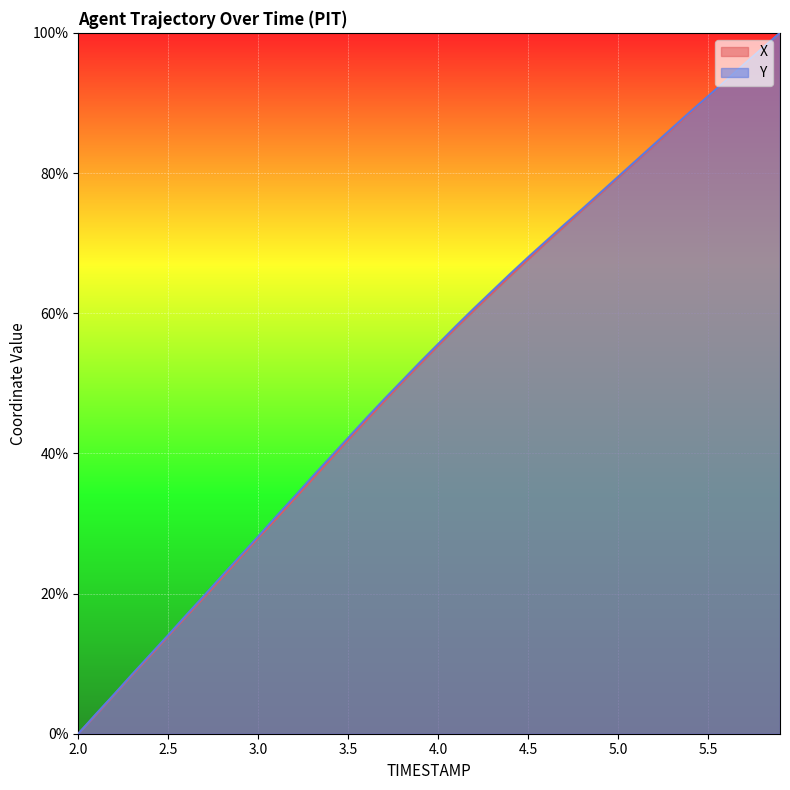

What is the value of the Y point at the 13th from the left?

33.8